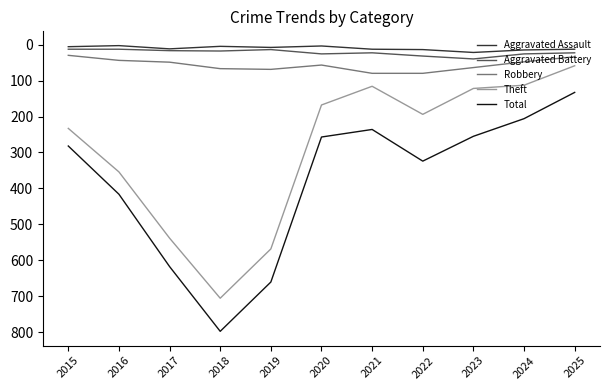

Rank the series at 2023 from highest to lowest value.

Total, Theft, Robbery, Aggravated Battery, Aggravated Assault